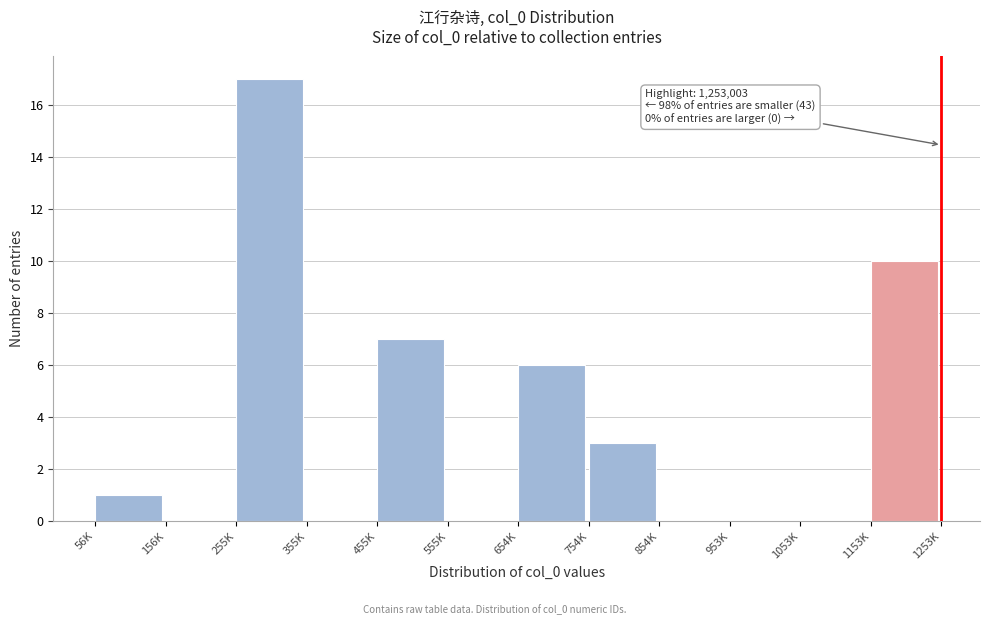

Reading left to right, extract all data points from this chart.

56K=1	156K=0	255K=17	355K=0	455K=7	555K=0	654K=6	754K=3	854K=0	953K=0	1053K=0	1153K=10